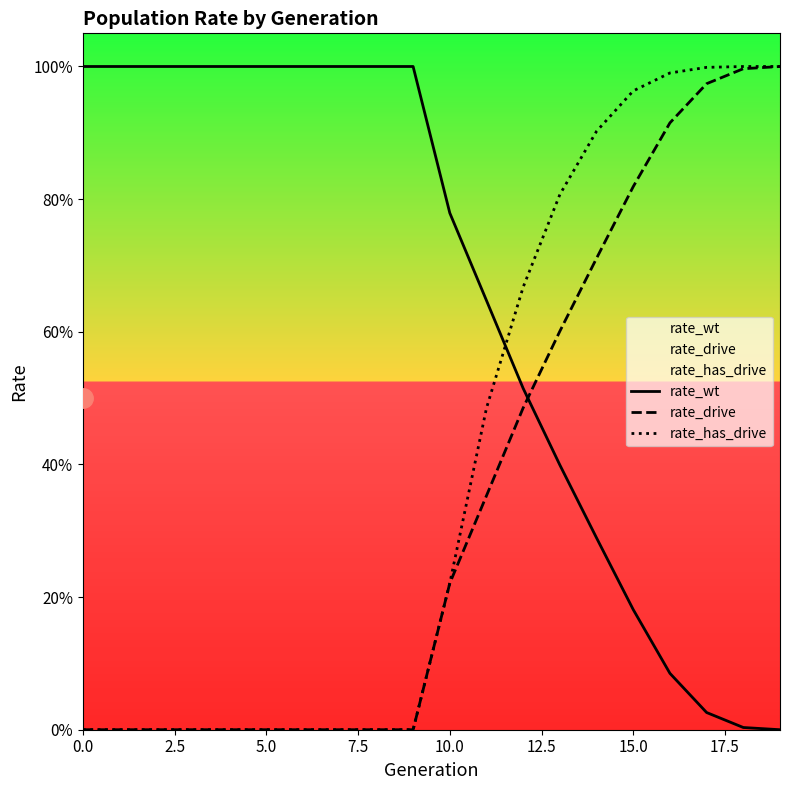

Reading left to right, transcribe all the data shown in this chart.

rate_wt: 1.0	1.0	1.0	1.0	1.0	1.0	1.0	1.0	1.0	1.0	0.8	0.6	0.5	0.4	0.3	0.2	0.1	0.0	0.0	0.0
rate_drive: 0.0	0.0	0.0	0.0	0.0	0.0	0.0	0.0	0.0	0.0	0.2	0.4	0.5	0.6	0.7	0.8	0.9	1.0	1.0	1.0
rate_has_drive: 0.0	0.0	0.0	0.0	0.0	0.0	0.0	0.0	0.0	0.0	0.2	0.5	0.7	0.8	0.9	1.0	1.0	1.0	1.0	1.0